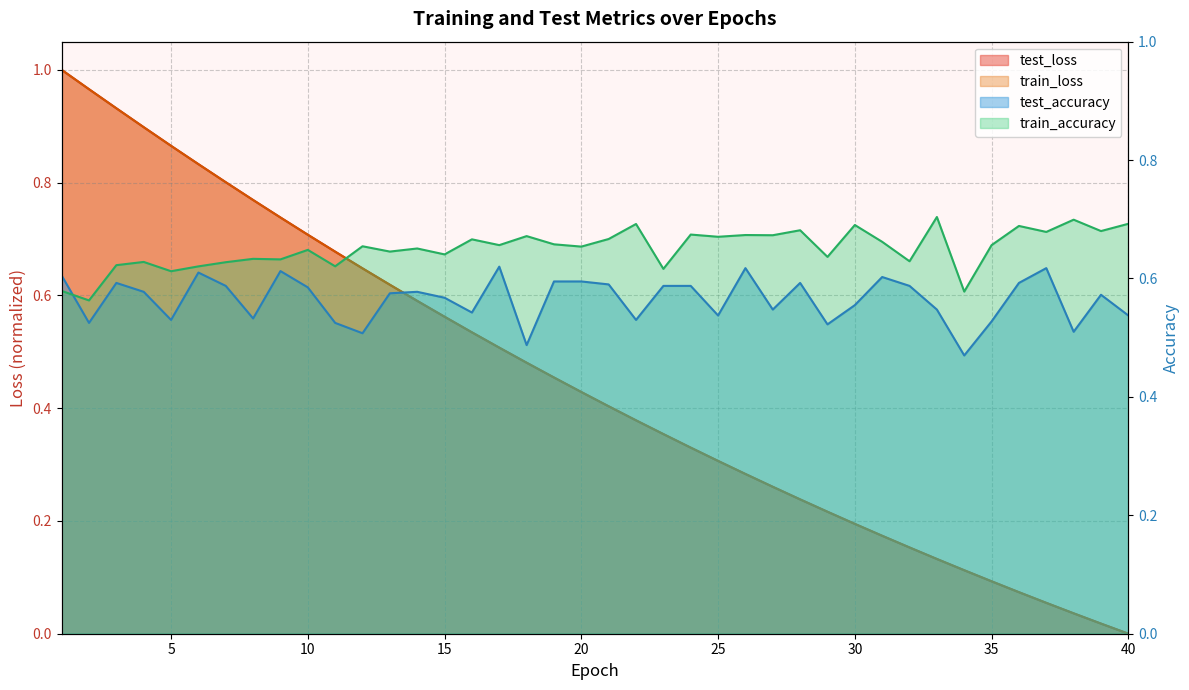

Reading left to right, extract all data points from this chart.

test_loss: 1=1.0	2=1.0	3=0.9	4=0.9	5=0.9	6=0.8	7=0.8	8=0.8	9=0.7	10=0.7	11=0.7	12=0.6	13=0.6	14=0.6	15=0.6	16=0.5	17=0.5	18=0.5	19=0.5	20=0.4	21=0.4	22=0.4	23=0.4	24=0.3	25=0.3	26=0.3	27=0.3	28=0.2	29=0.2	30=0.2	31=0.2	32=0.2	33=0.1	34=0.1	35=0.1	36=0.1	37=0.1	38=0.0	39=0.0	40=0.0
train_loss: 1=1.0	2=1.0	3=0.9	4=0.9	5=0.9	6=0.8	7=0.8	8=0.8	9=0.7	10=0.7	11=0.7	12=0.6	13=0.6	14=0.6	15=0.6	16=0.5	17=0.5	18=0.5	19=0.5	20=0.4	21=0.4	22=0.4	23=0.4	24=0.3	25=0.3	26=0.3	27=0.3	28=0.2	29=0.2	30=0.2	31=0.2	32=0.2	33=0.1	34=0.1	35=0.1	36=0.1	37=0.1	38=0.0	39=0.0	40=0.0
test_accuracy: 1=0.6	2=0.5	3=0.6	4=0.6	5=0.5	6=0.6	7=0.6	8=0.5	9=0.6	10=0.6	11=0.5	12=0.5	13=0.6	14=0.6	15=0.6	16=0.5	17=0.6	18=0.5	19=0.6	20=0.6	21=0.6	22=0.5	23=0.6	24=0.6	25=0.5	26=0.6	27=0.5	28=0.6	29=0.5	30=0.6	31=0.6	32=0.6	33=0.5	34=0.5	35=0.5	36=0.6	37=0.6	38=0.5	39=0.6	40=0.5
train_accuracy: 1=0.6	2=0.6	3=0.6	4=0.6	5=0.6	6=0.6	7=0.6	8=0.6	9=0.6	10=0.6	11=0.6	12=0.7	13=0.6	14=0.7	15=0.6	16=0.7	17=0.7	18=0.7	19=0.7	20=0.7	21=0.7	22=0.7	23=0.6	24=0.7	25=0.7	26=0.7	27=0.7	28=0.7	29=0.6	30=0.7	31=0.7	32=0.6	33=0.7	34=0.6	35=0.7	36=0.7	37=0.7	38=0.7	39=0.7	40=0.7